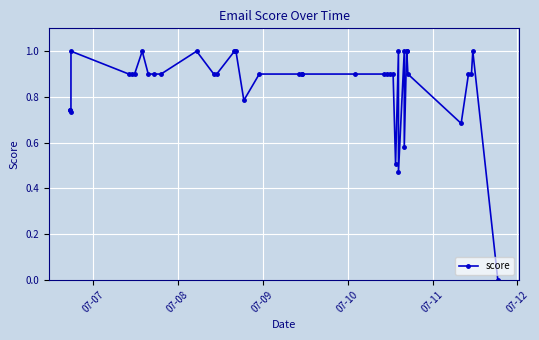

Is it true that the value at 6 is 0.3?

False